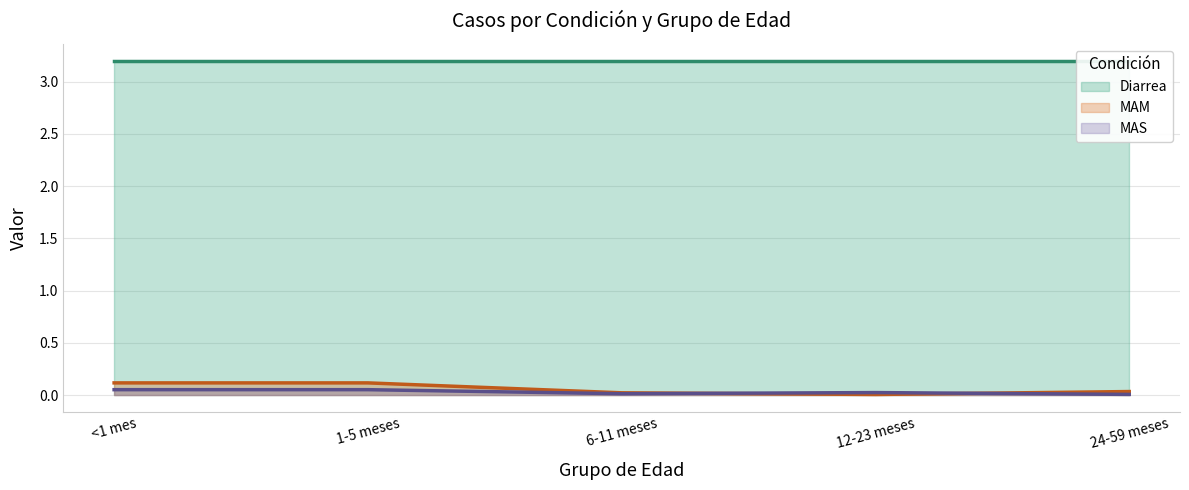

Does the chart have visible grid lines?

Yes